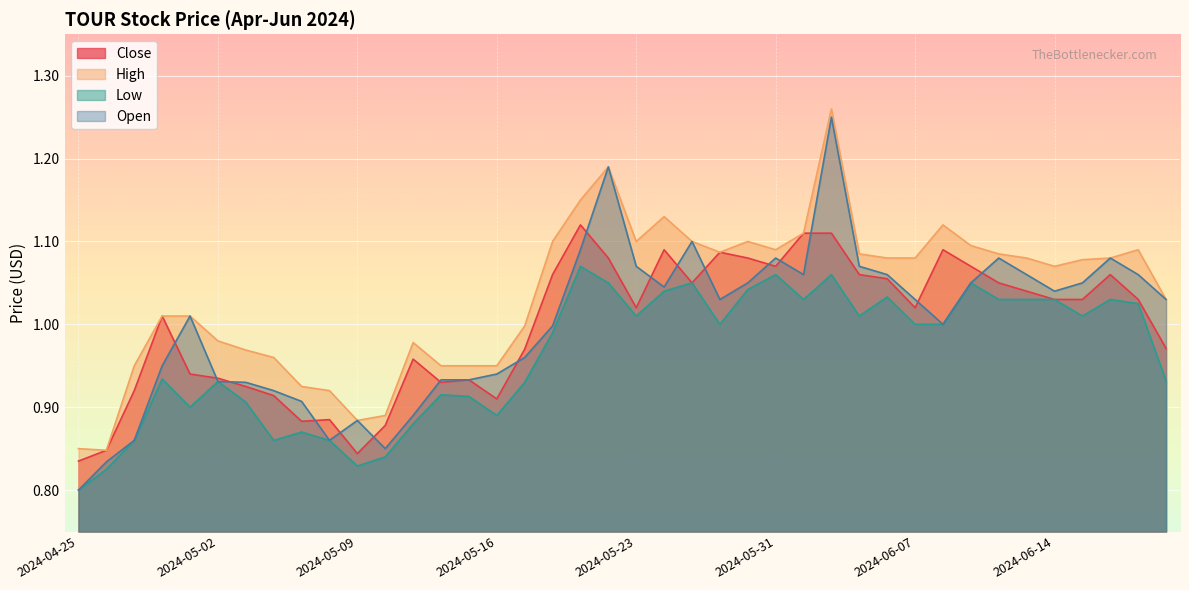

What is the difference between the High values at 2024-05-28 and 2024-04-29?

0.2